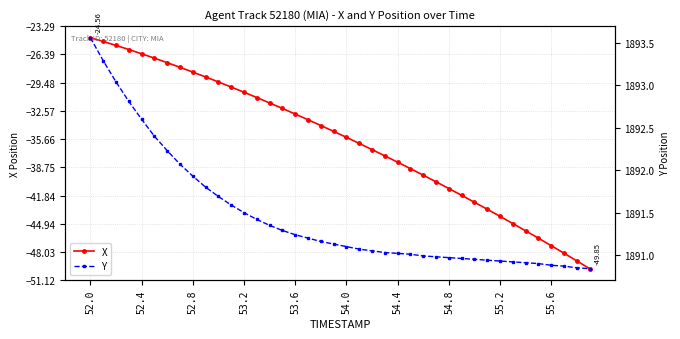

Which series has the largest total across all categories?

Y